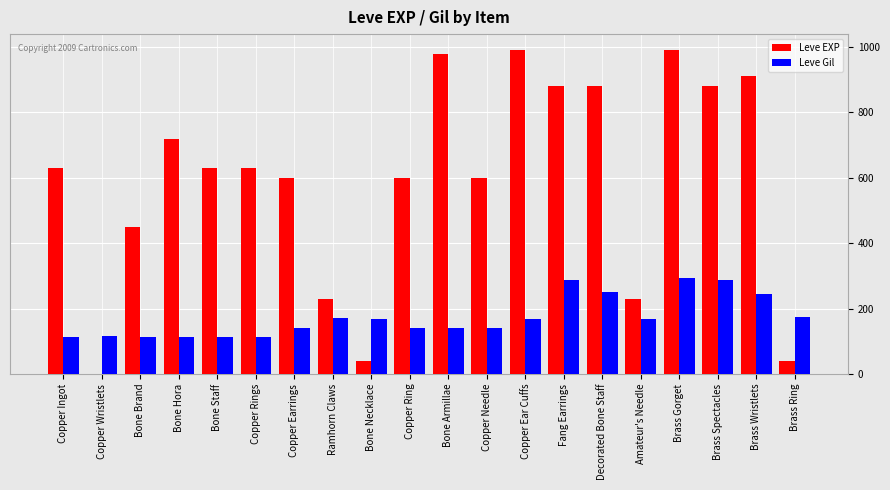

What is the highest value of the Leve Gil series?

293